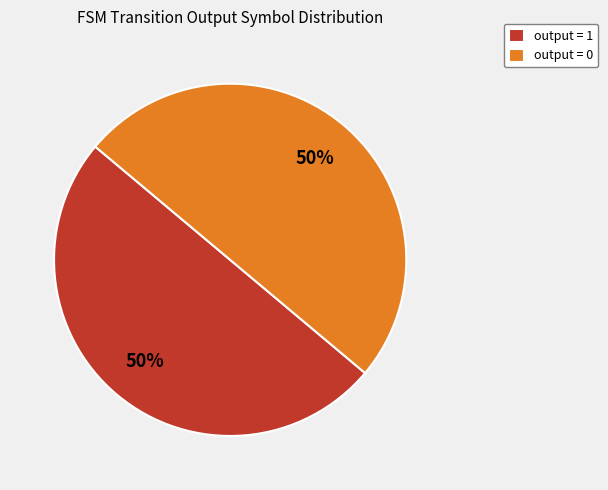

What is the ratio of the value at output = 1 to the value at output = 0?

1.0